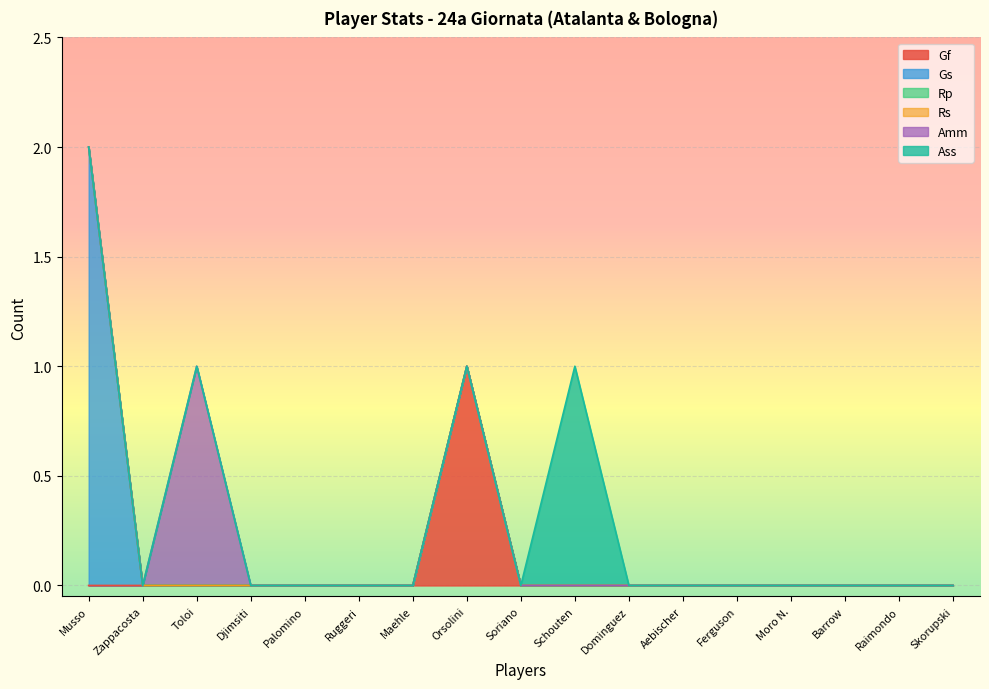

Does the chart display data point markers on the line(s)?

No